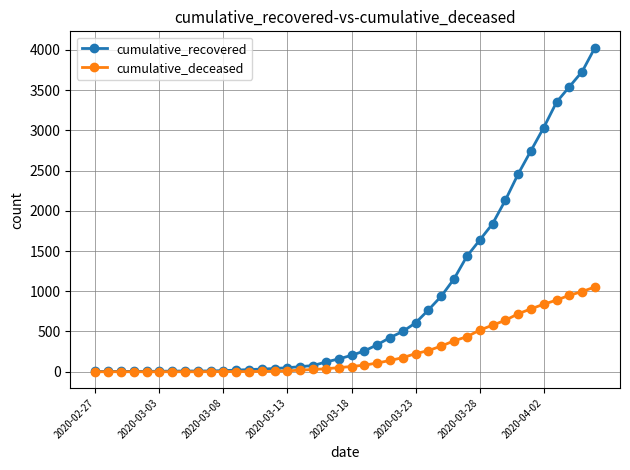

Which series has the largest range (max minus min)?

cumulative_recovered